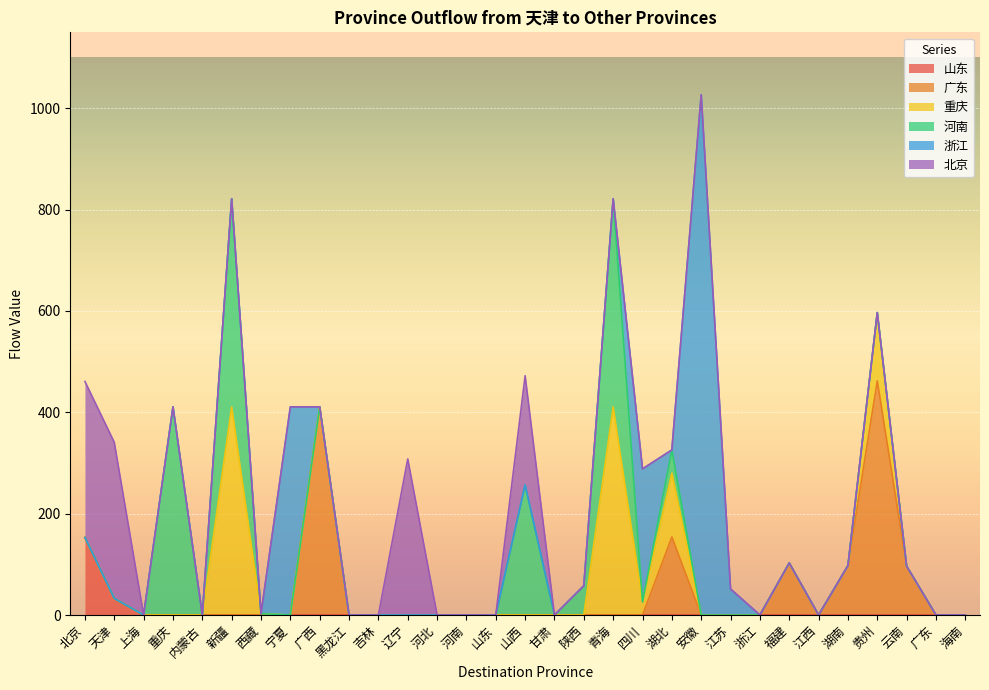

The value of 广东 at 云南 is 32.4. True or false?

False